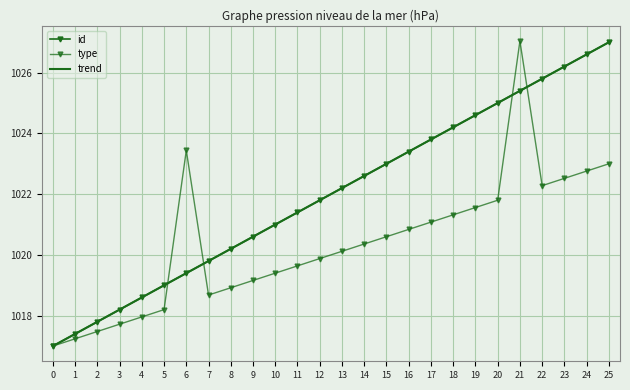

What is the value of the type point at the 15th from the left?

1020.4